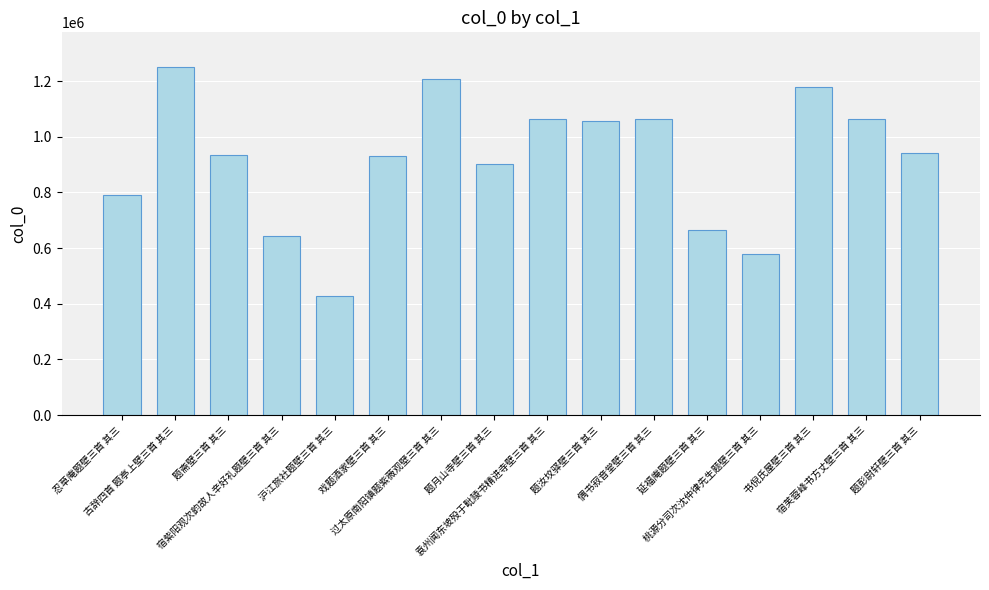

At which label is the value closest to 839731?

忍草庵题壁三首 其三